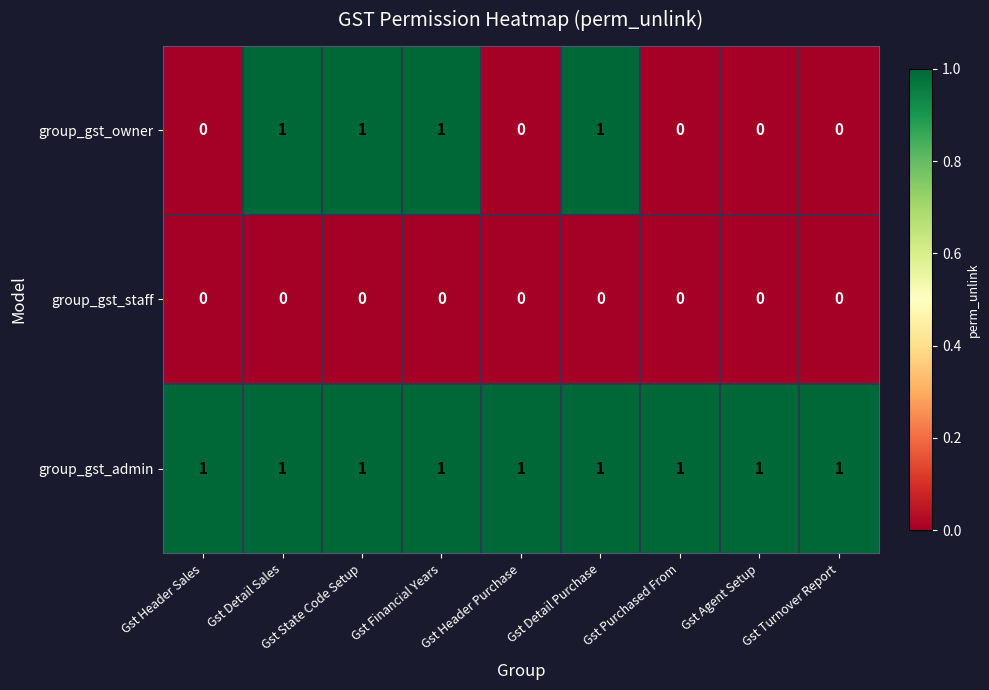

The group_gst_admin series shows 2 at Gst State Code Setup. True or false?

False